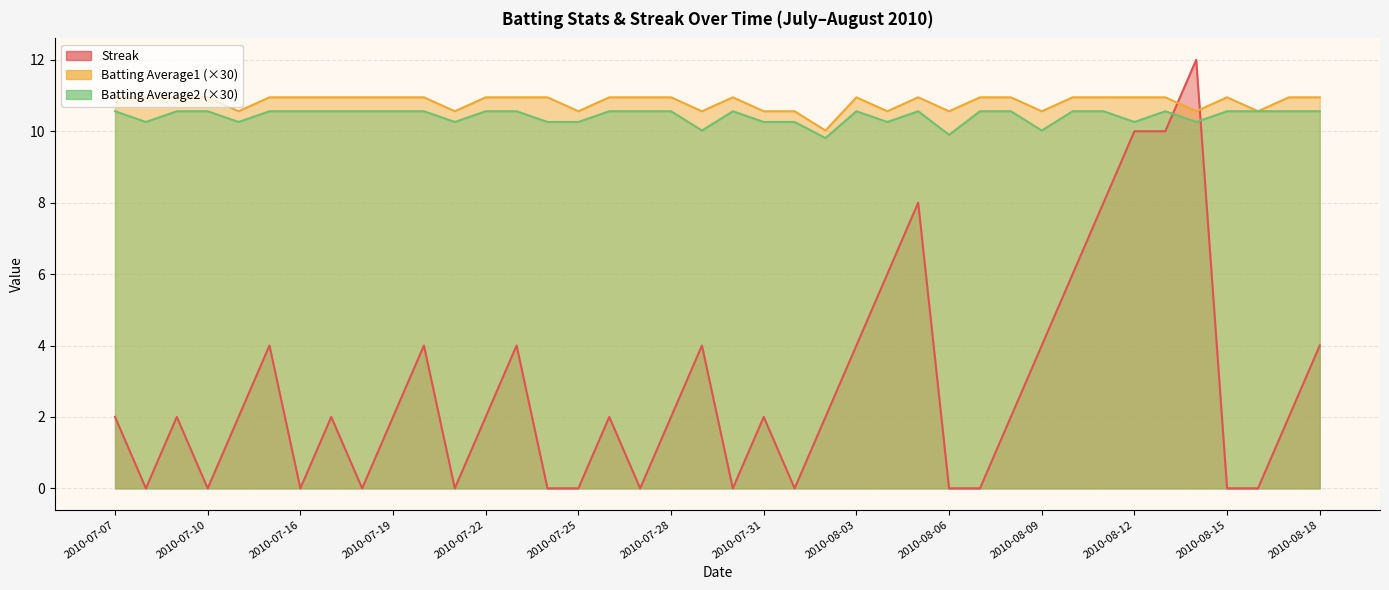

What is the average value of the Batting Average1 series?

10.8